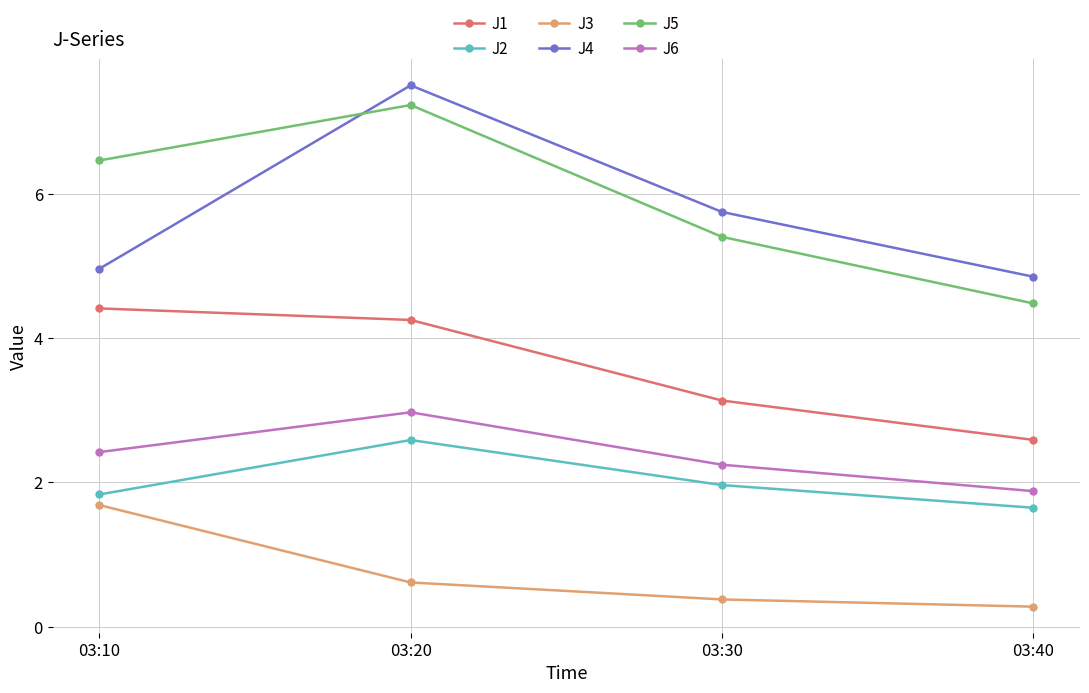

How many distinct data groups are displayed?

6